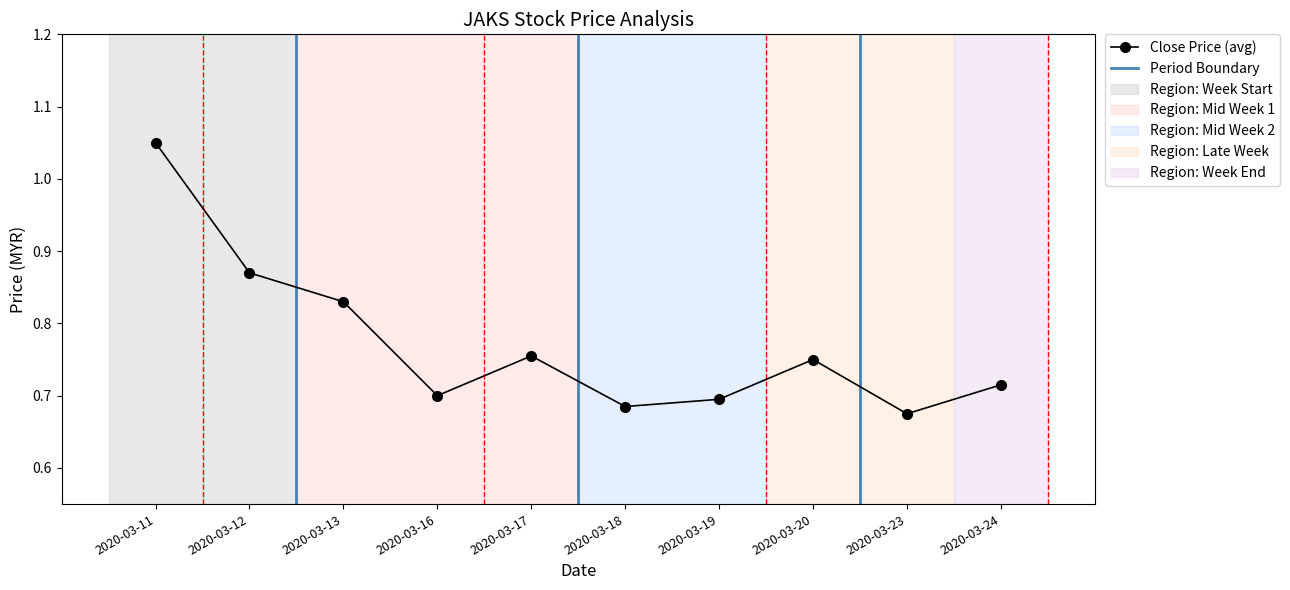

How many points are higher than both their immediate neighbors (excluding endpoints)?

2